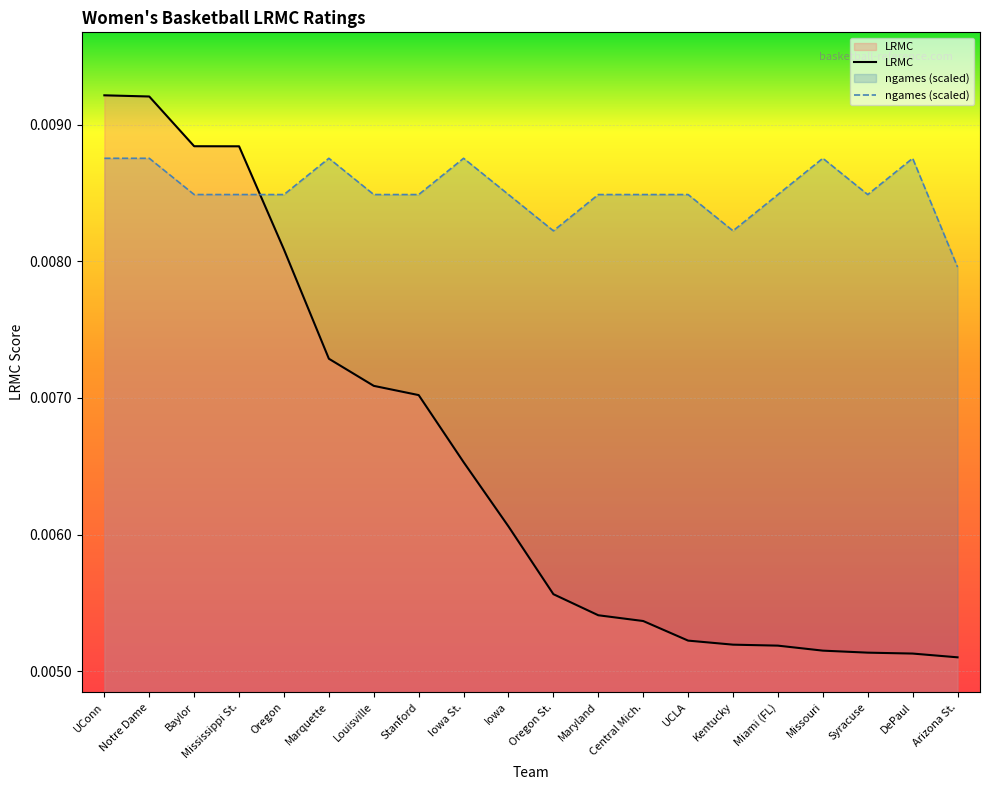

Between which two adjacent categories do LRMC and ngames (scaled) first intersect?

Mississippi St. and Oregon